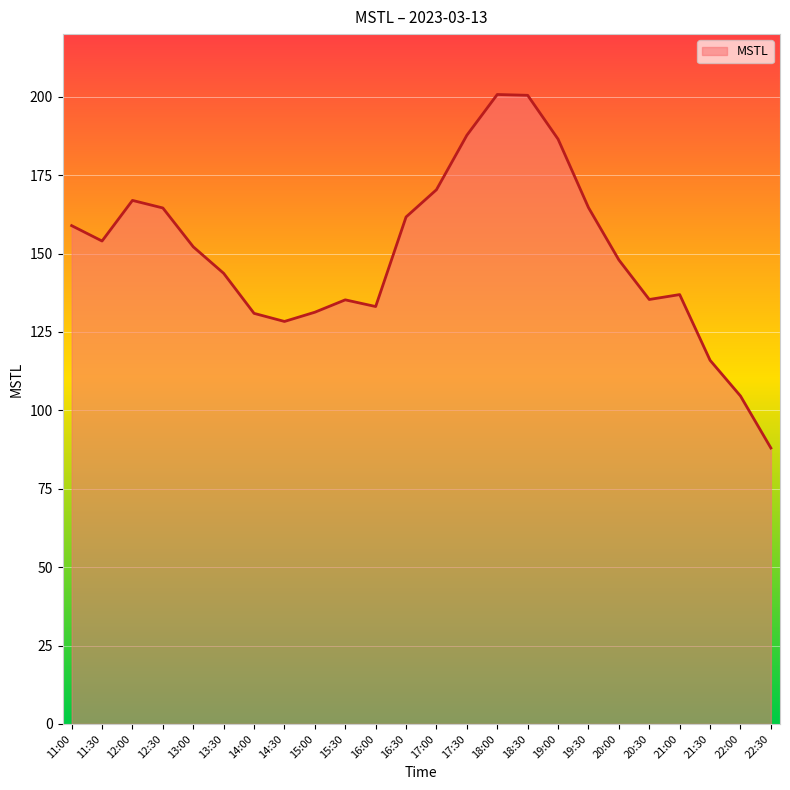

At which category does the chart reach its minimum across all series?

22:30